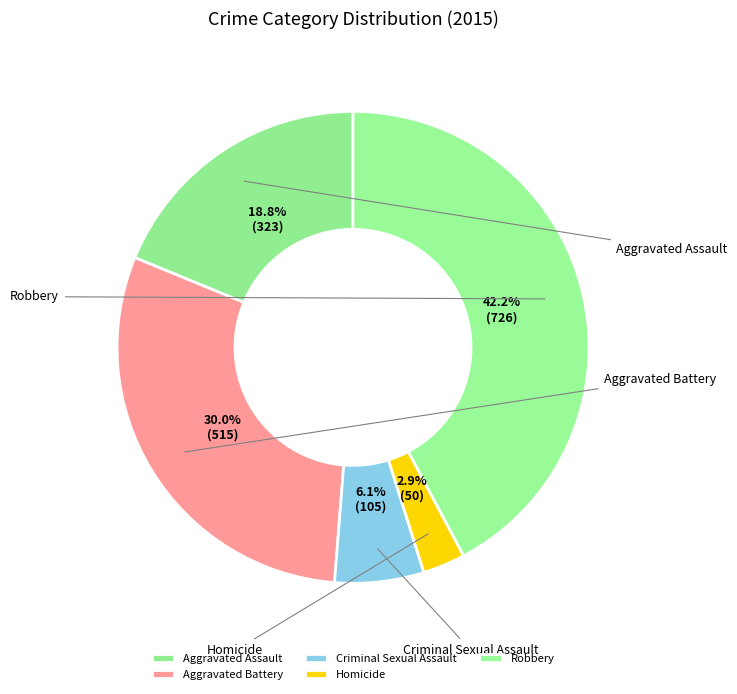

Count the number of slices in the pie.

5